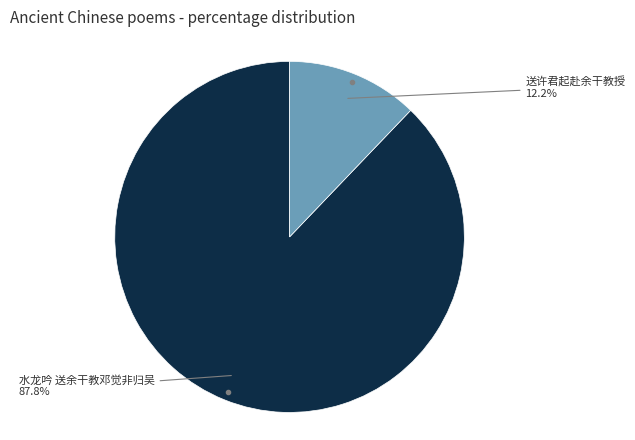

Is there any slice that represents more than half of the pie?

Yes